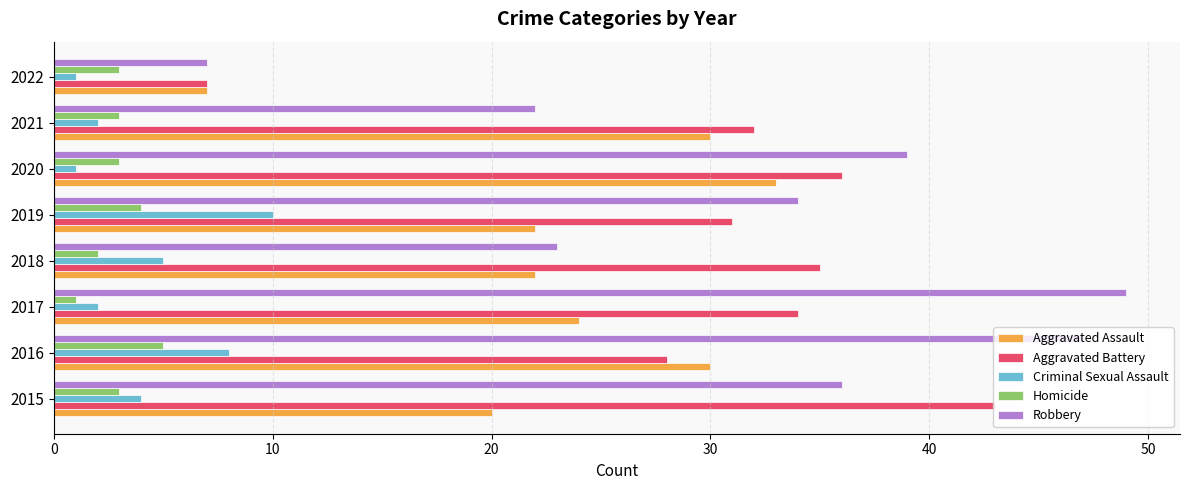

At which category is the sum across all series the highest?

2016